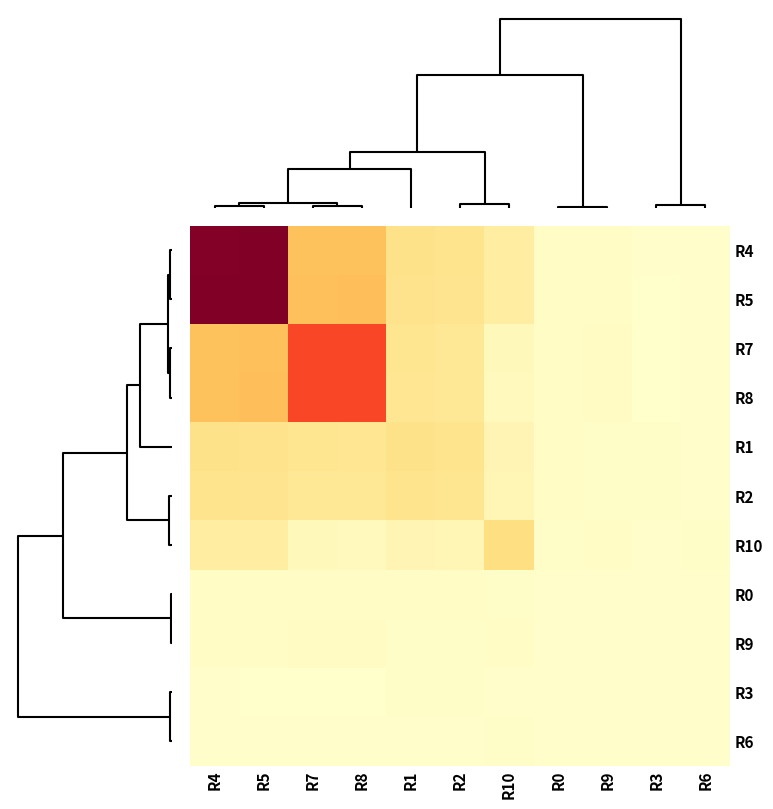

Count the number of categories in the chart.

11